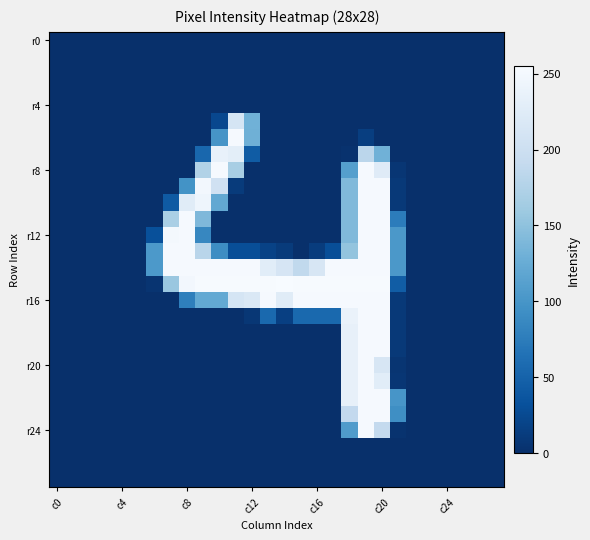

At which category does the chart reach its peak across all series?

14